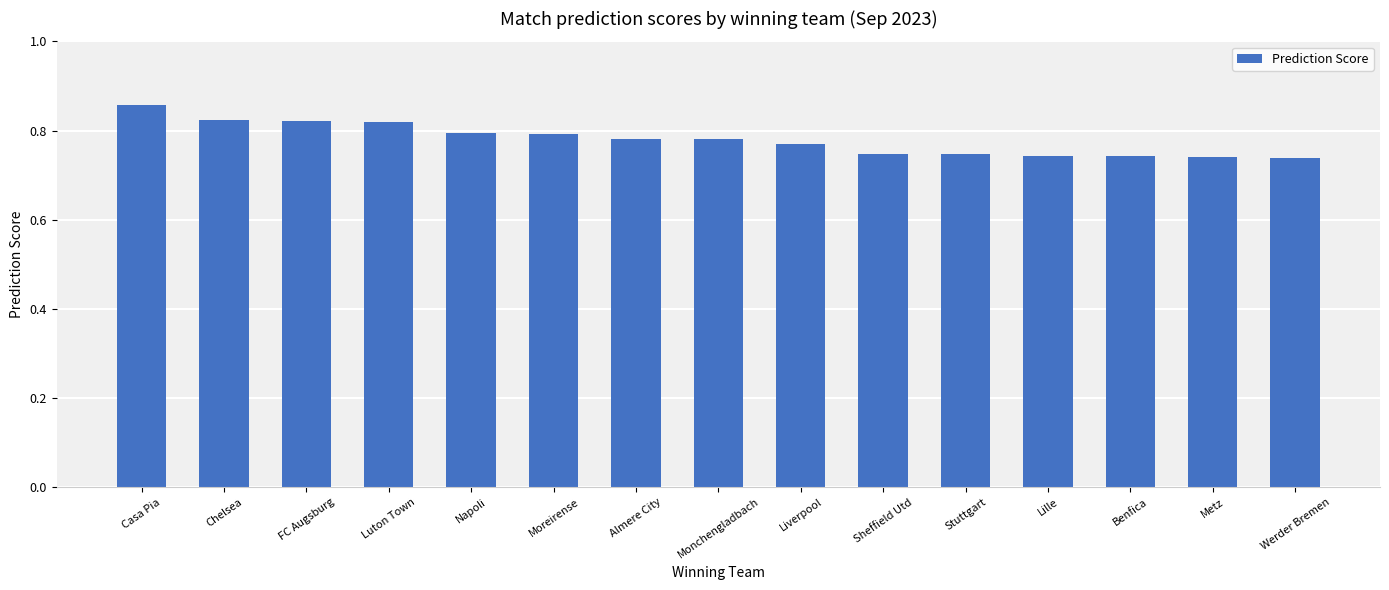

At which category does the chart reach its peak across all series?

Casa Pia